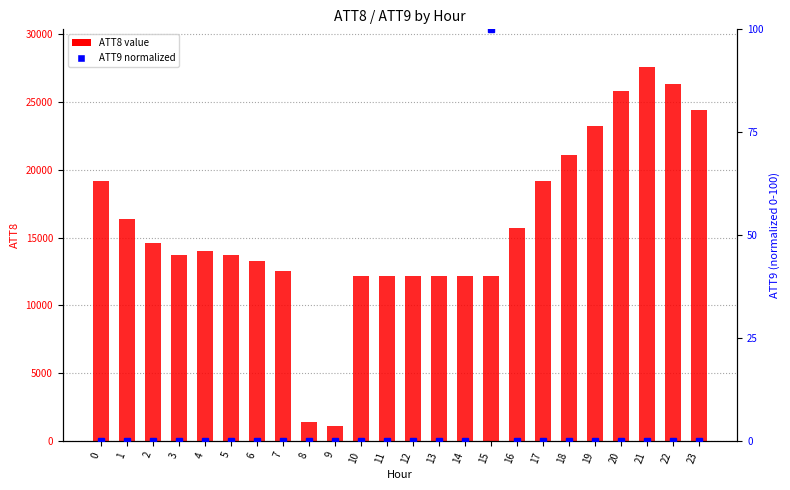

The value of ATT9 (percentile) at 16 is -37. True or false?

False